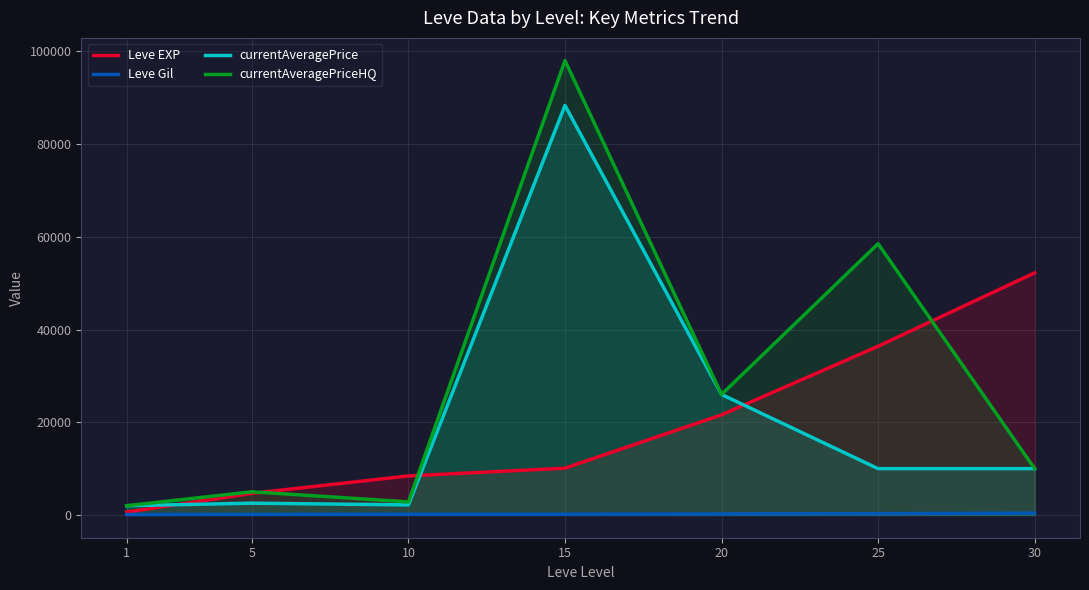

Read the Leve EXP value at 30, to the nearest 50.

52200